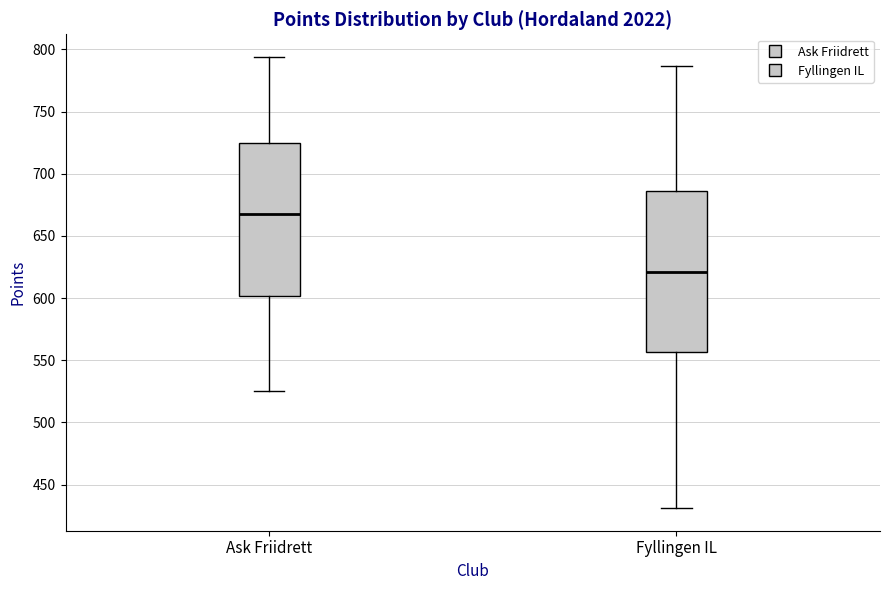

Comparing the boxes themselves (not the whiskers), which one is the tallest?

Fyllingen IL